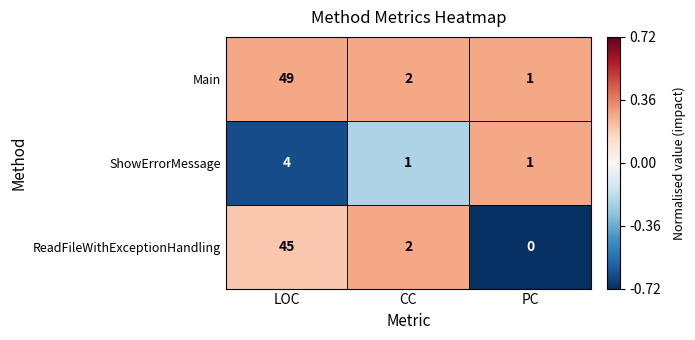

Which series has the largest range (max minus min)?

Main